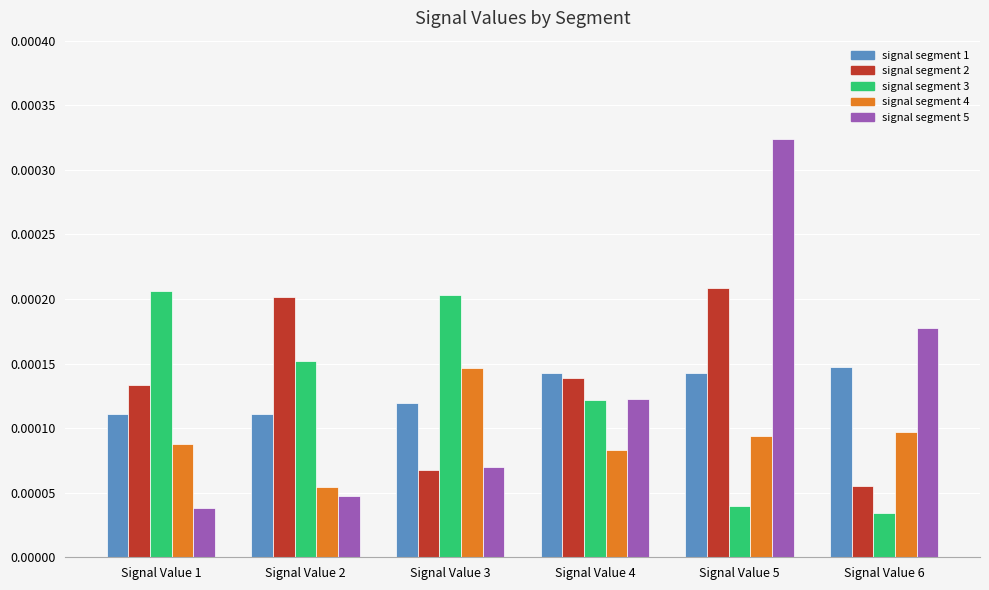

How many signal segment 1 values are between 0 and 1?

6